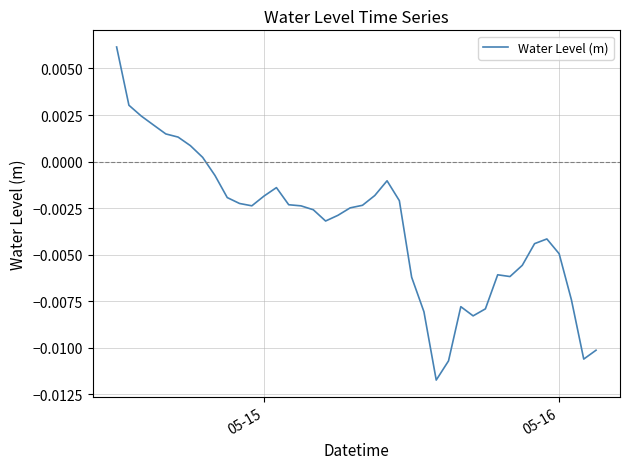

How many interior local peaks (higher than both neighbors) does the data have?

5